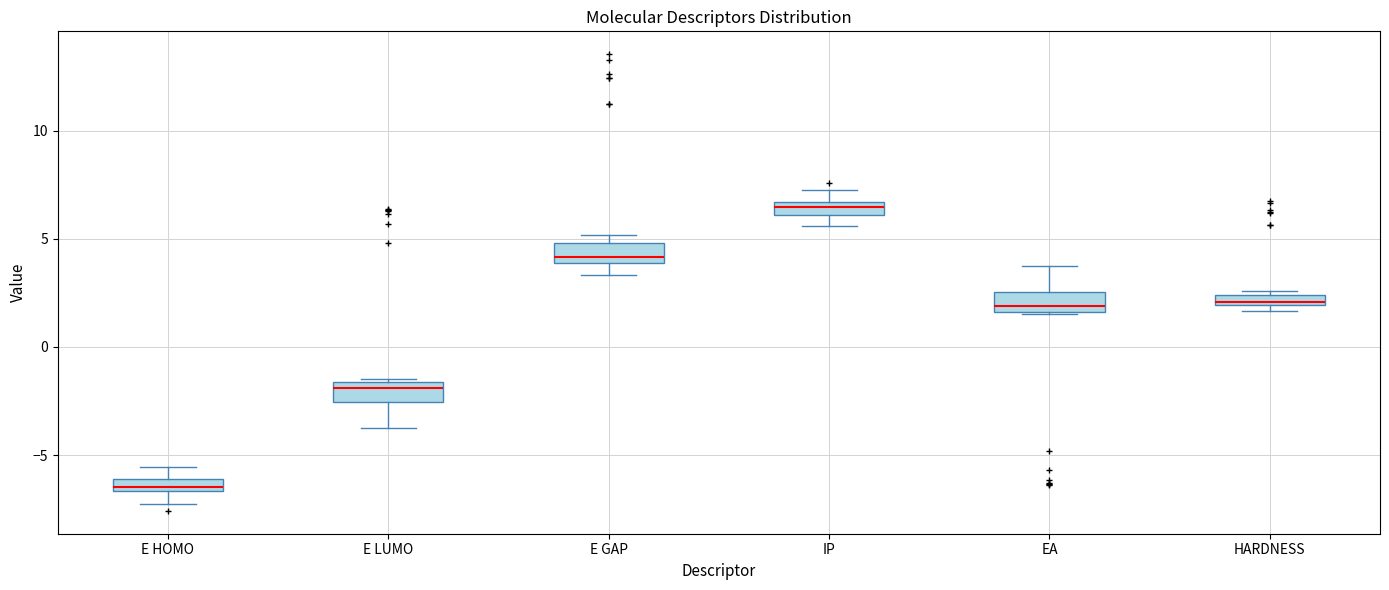

Which box's median line is the highest?

IP